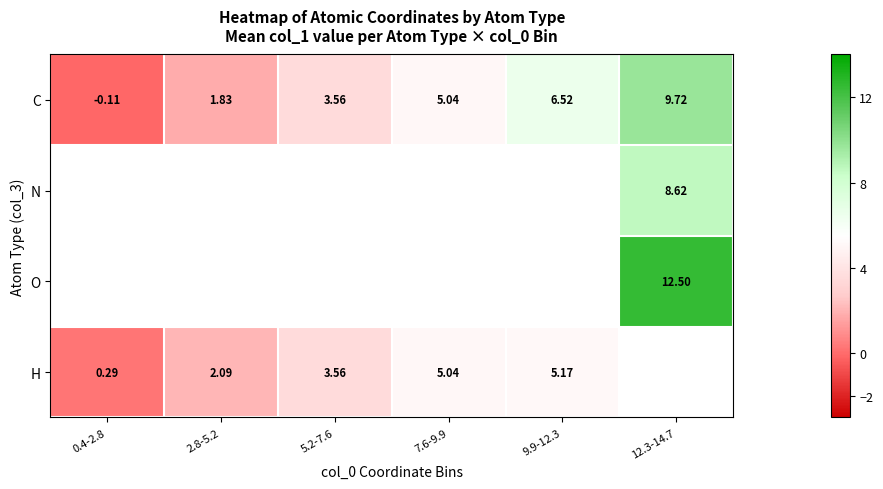

Is the value of O at 12.3-14.7 greater than the value of C at 2.8-5.2?

Yes